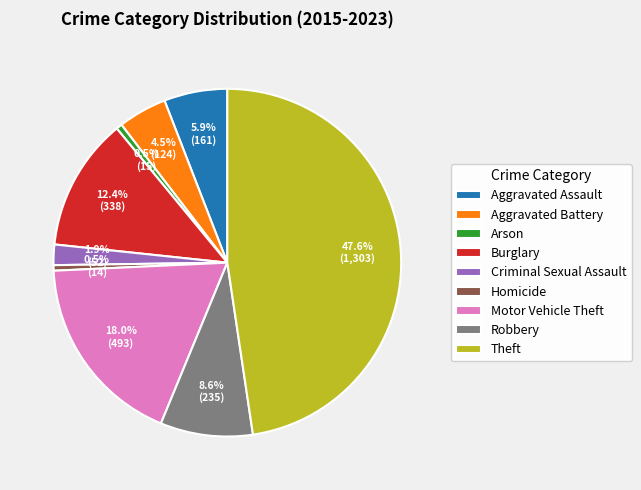

What is the largest slice in the pie chart?

Theft